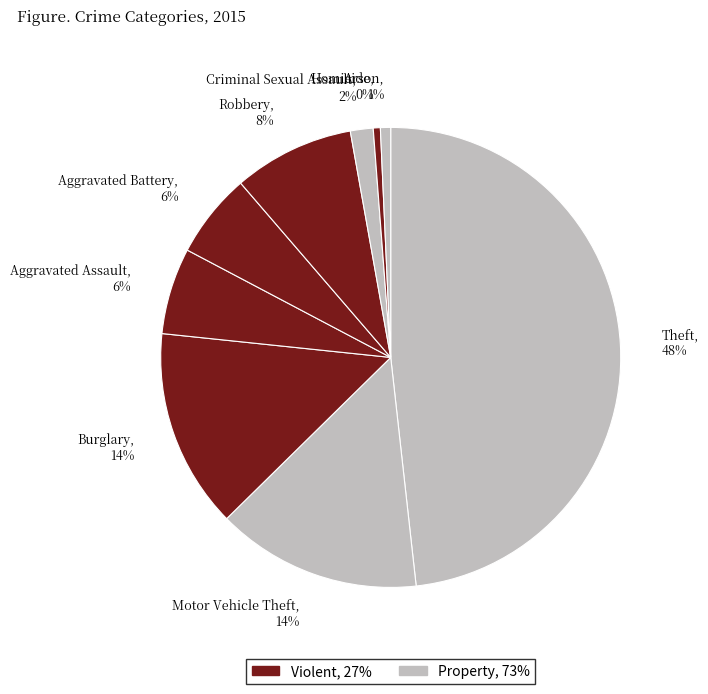

How many segments does this pie chart have?

9